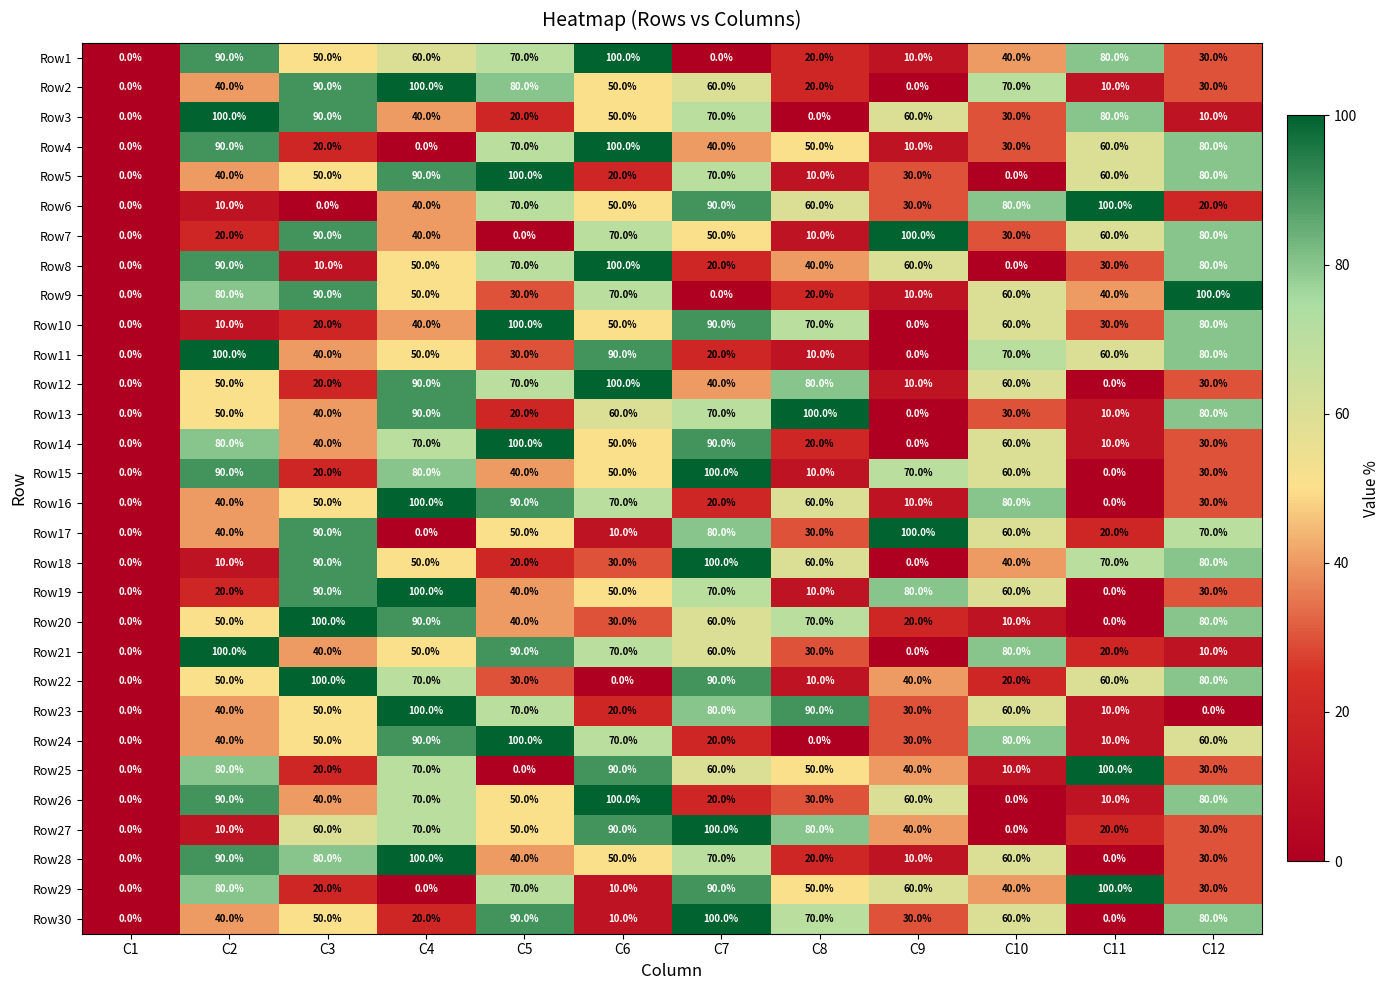

At which label is Row15 closest to 50?

C6